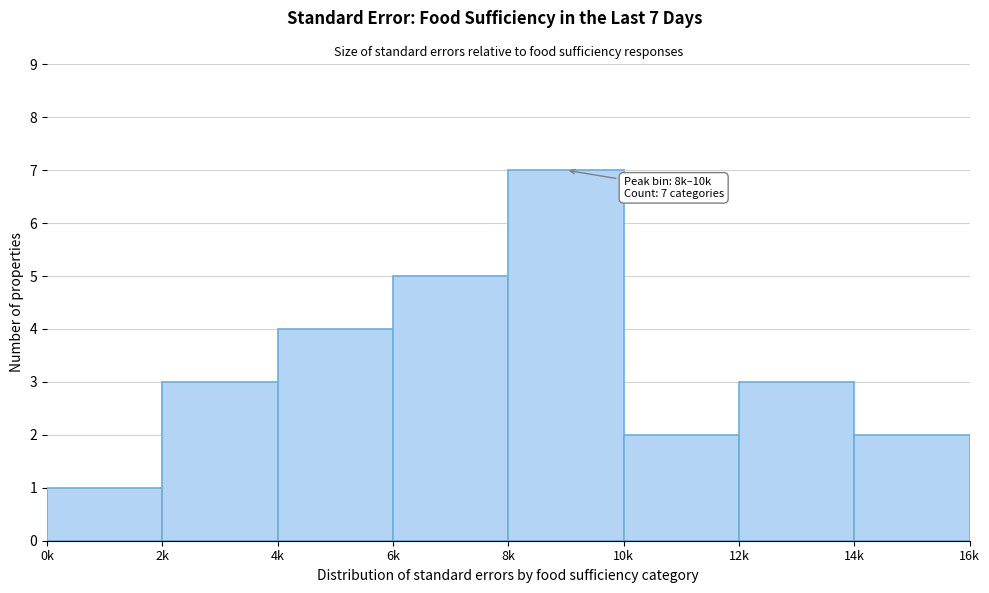

Reading right to left, extract all data points from this chart.

2	3	2	7	5	4	3	1